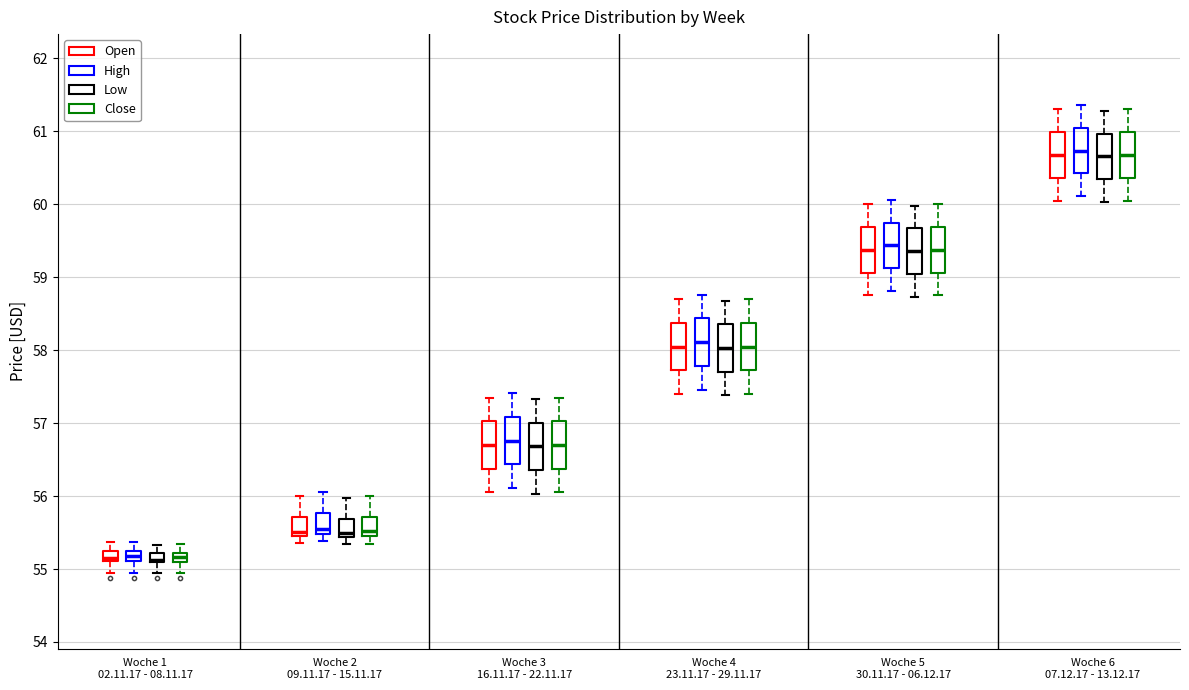

Where is the lower edge of the box for Woche 2 09.11.17 - 15.11.17 (Open) on the y-axis? The values are not printed on the chart, so give them approximately, as read against the axis.

55.5